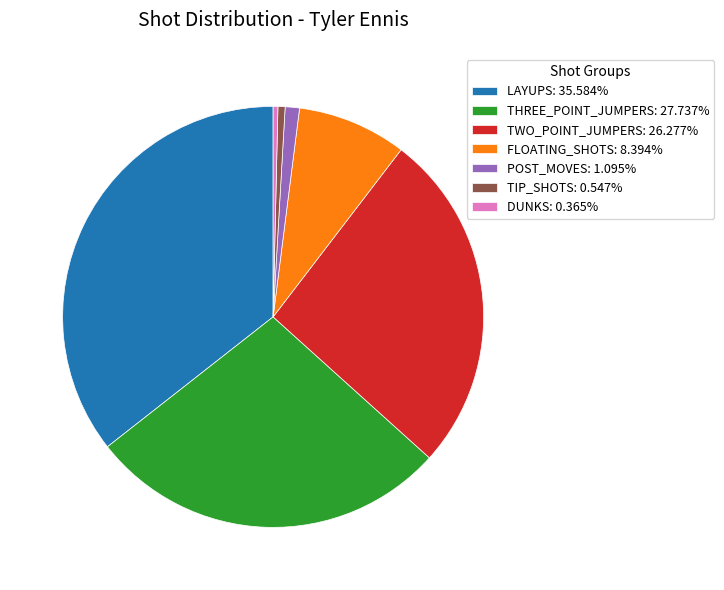

Does TWO_POINT_JUMPERS: 26.277% account for over 50% of the chart?

No